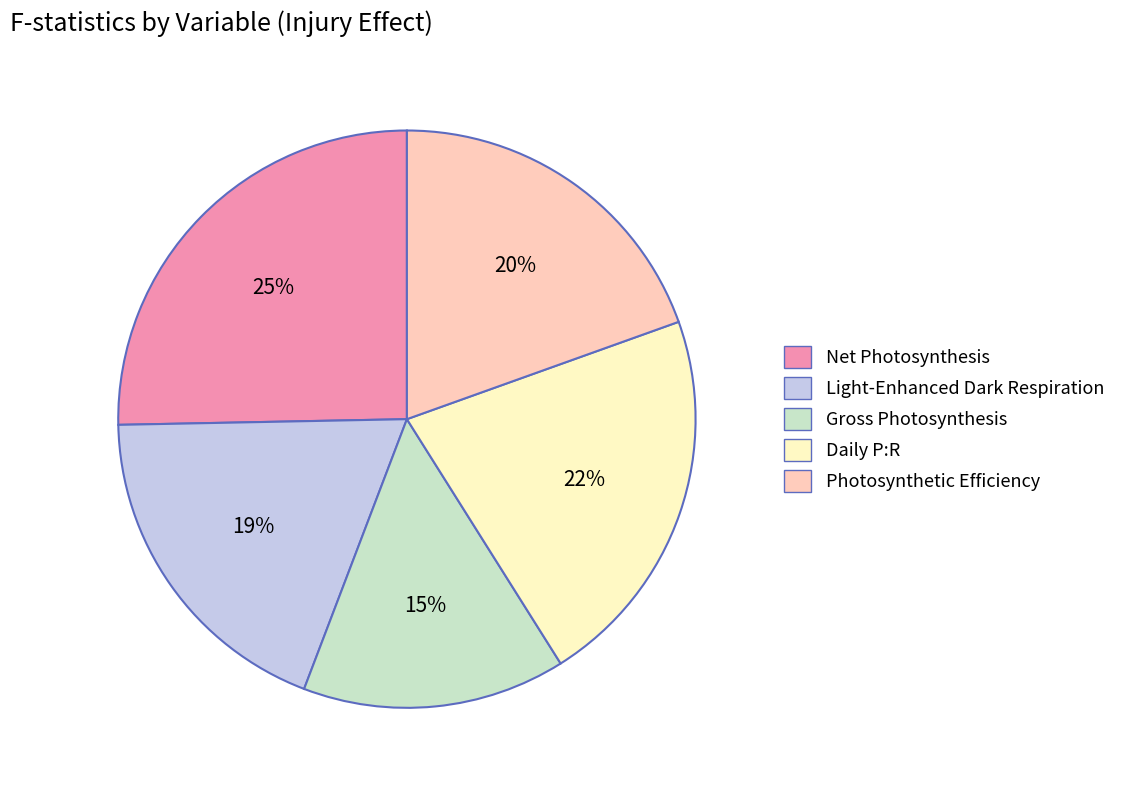

To the nearest percent, what percentage of the pie is Daily P:R?

22%